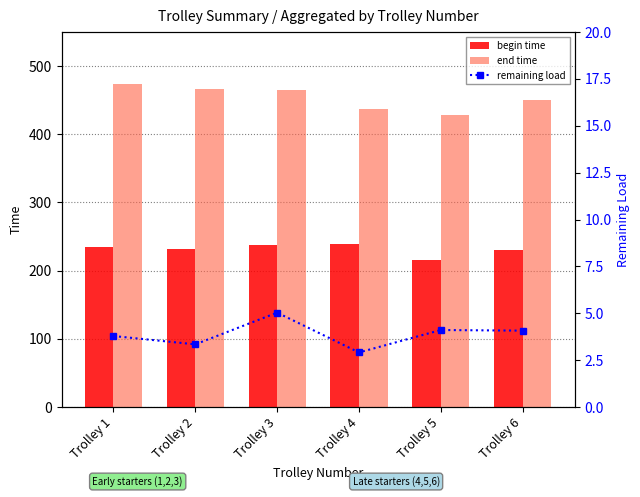

Does the chart contain any negative values?

No